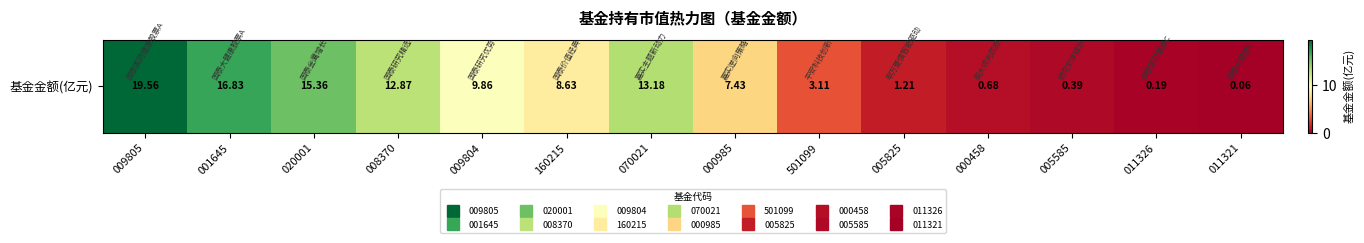

What is the maximum value shown in the chart?

19.6